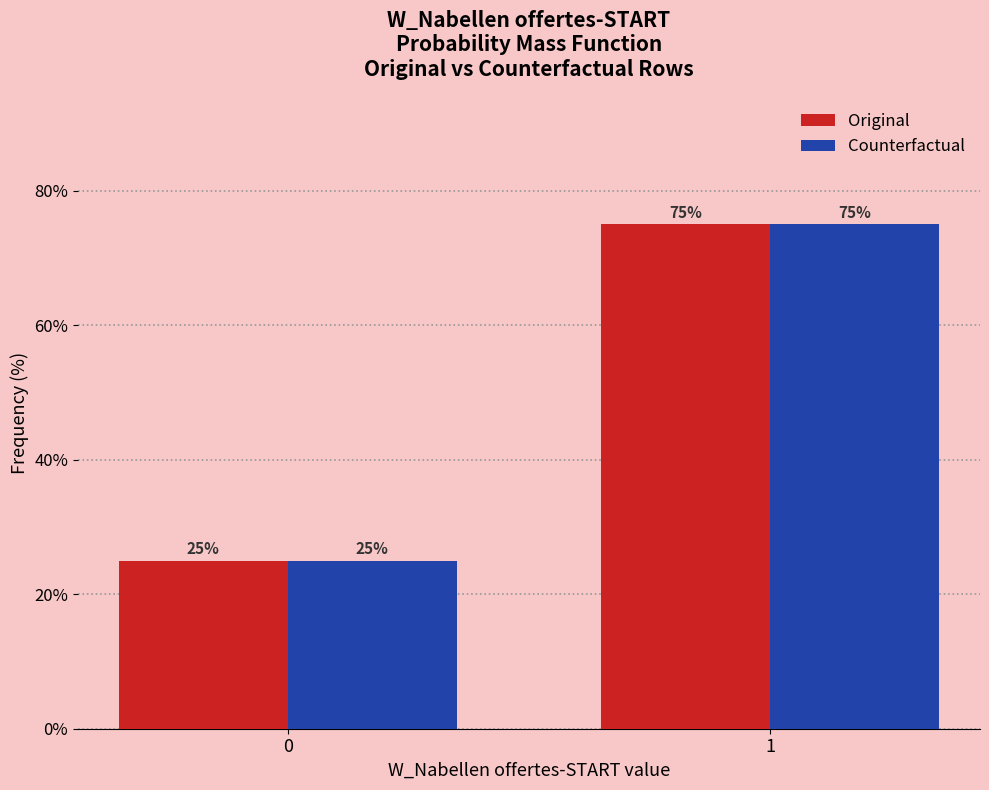

Reading left to right, list all the values displayed in this chart.

Original: 25	75
Counterfactual: 25	75